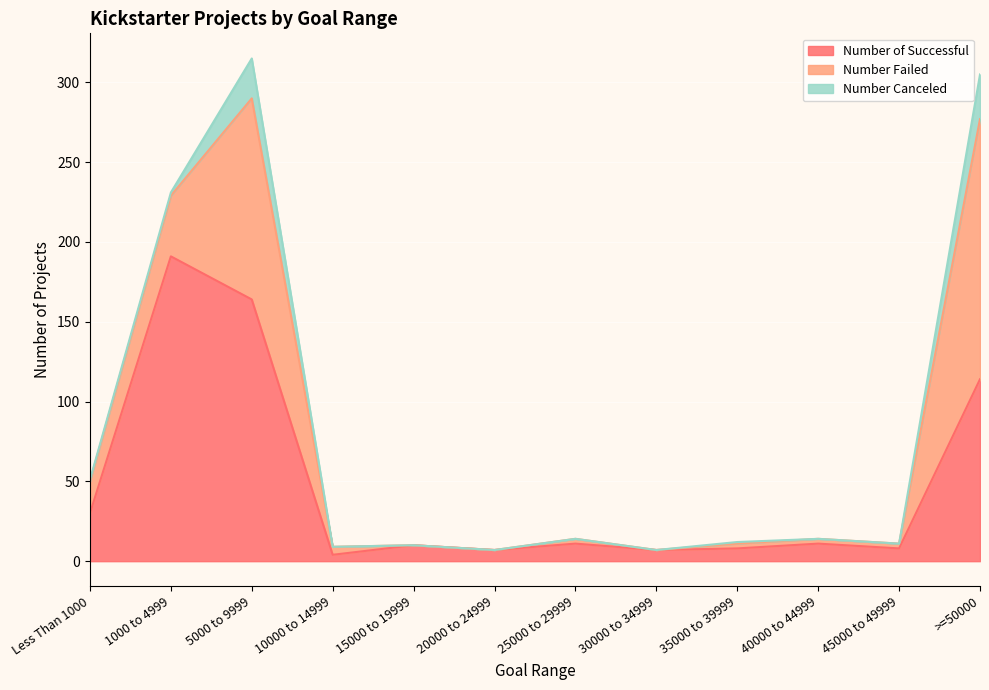

What is the maximum value shown in the chart?

191